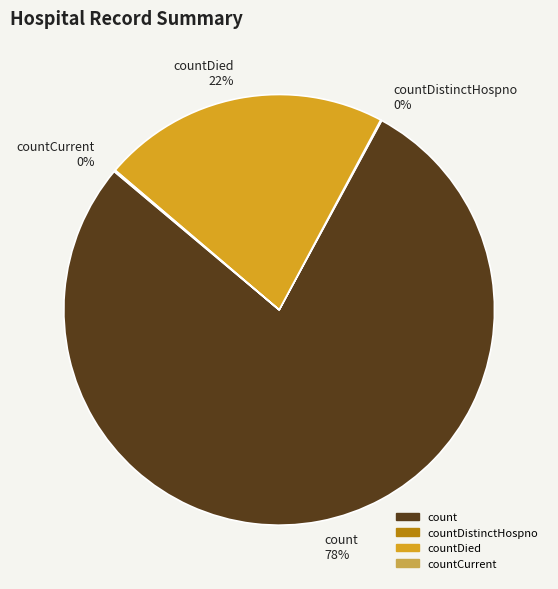

True or false: countDied accounts for 34% of the total.

False